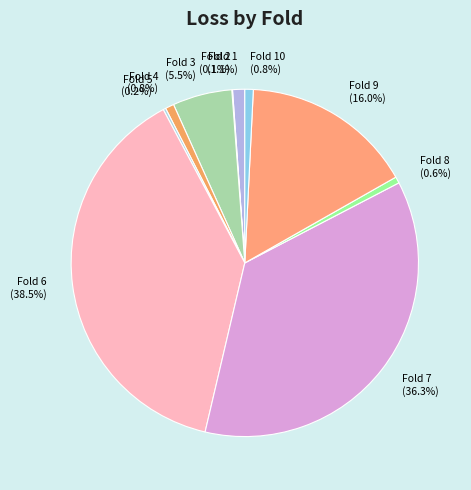

Combined, do Fold 9 (16.0%) and Fold 1 (1.1%) account for over 50%?

No